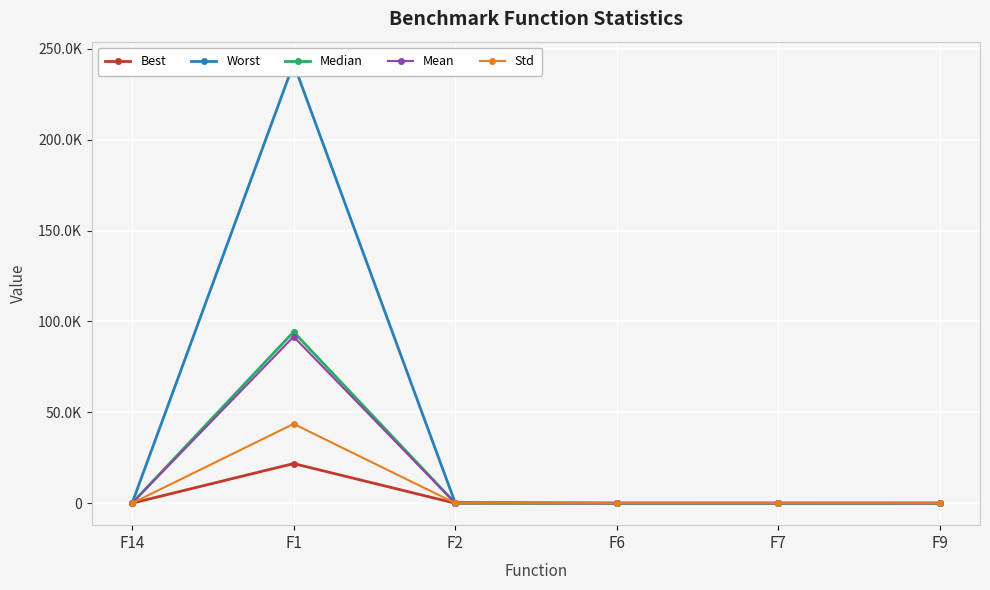

In Mean, how many points are higher than both neighbors (excluding endpoints)?

1